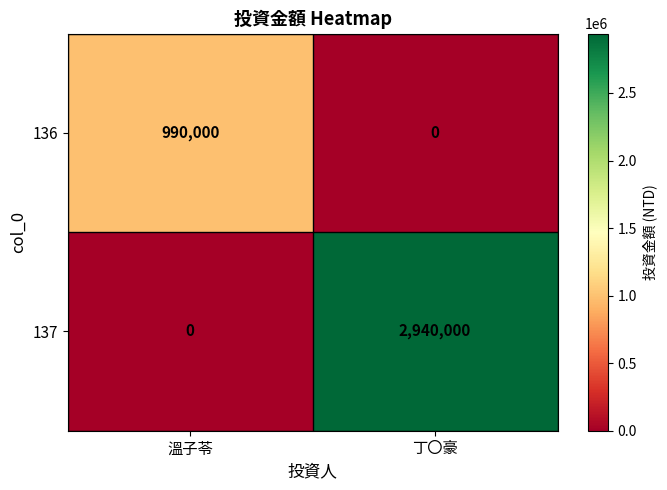

At which category does the chart reach its peak across all series?

丁〇豪